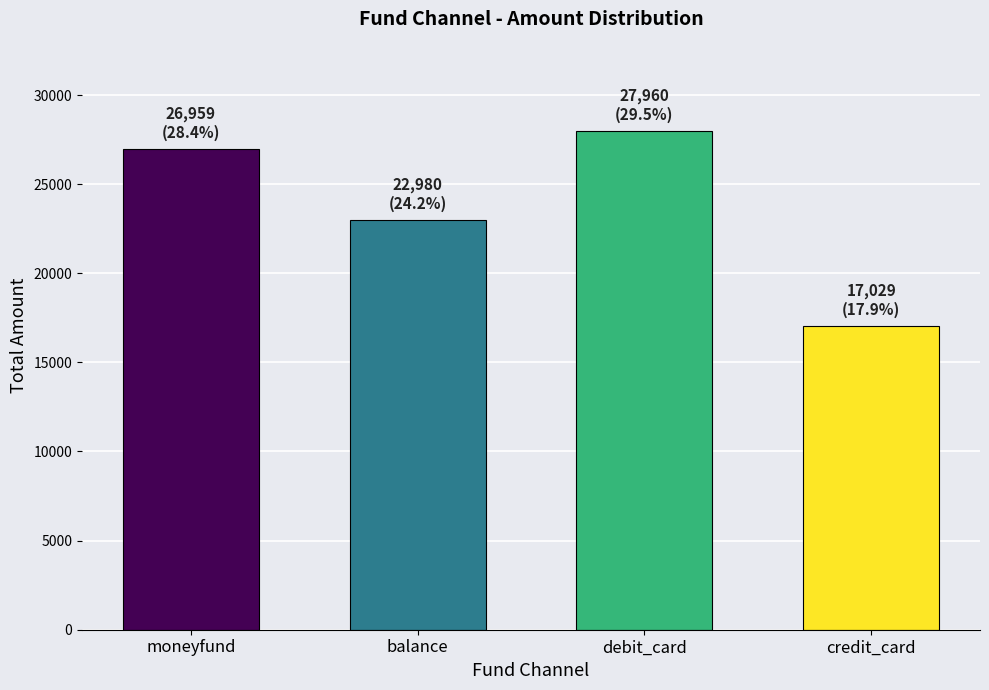

Reading left to right, transcribe all the data shown in this chart.

26959	22980	27960	17029